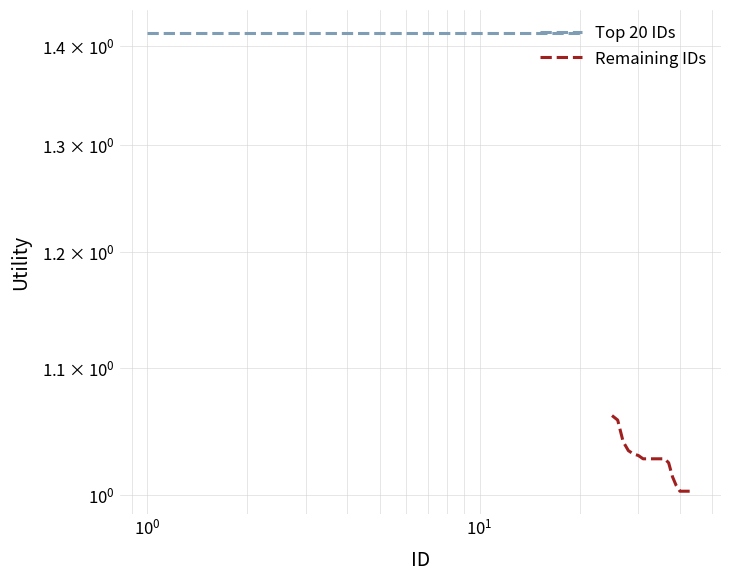

True or false: Top 20 IDs has a value of 2.3 at 15.

False